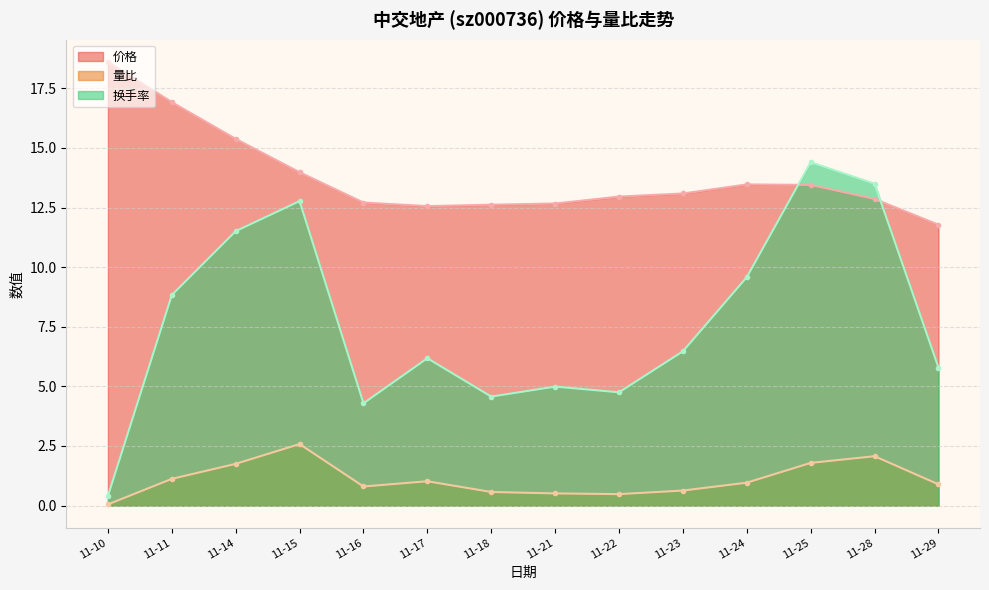

True or false: 换手率 and 价格 intersect in this chart.

True